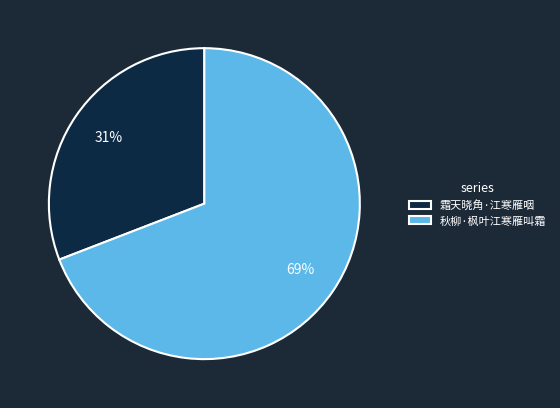

How many segments does this pie chart have?

2